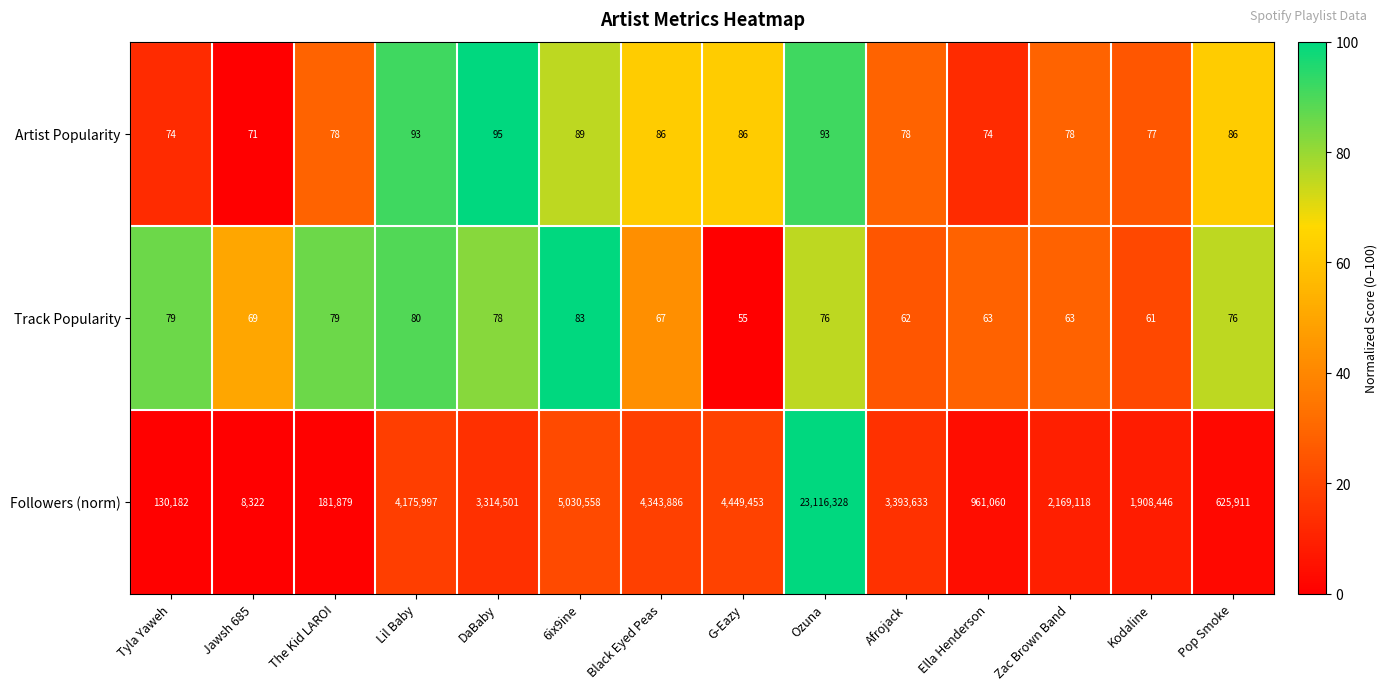

Which category has the lowest value in the Track Popularity series?

G-Eazy